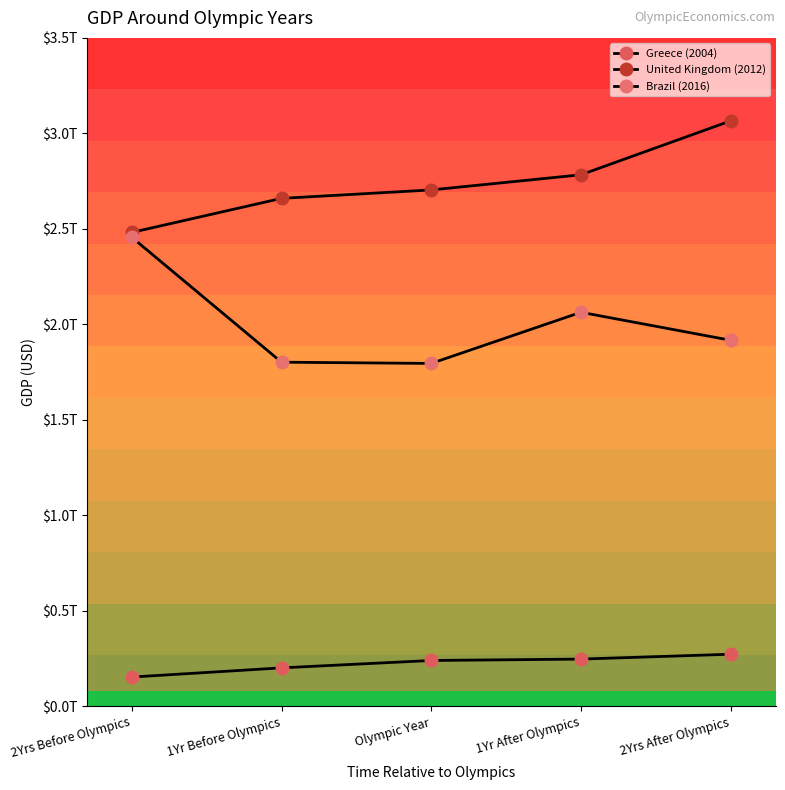

Reading left to right, list all the values displayed in this chart.

Greece (2004): 153830946734.4	201924269751.7	240521261485.0	247783002114.2	273317736795.9
United Kingdom (2012): 2481579504997.8	2659882040934.5	2704017284861.9	2783251090199.0	3065521109394.9
Brazil (2016): 2455993625159.4	1802214373741.3	1795700168991.5	2063507864886.9	1916947014067.6